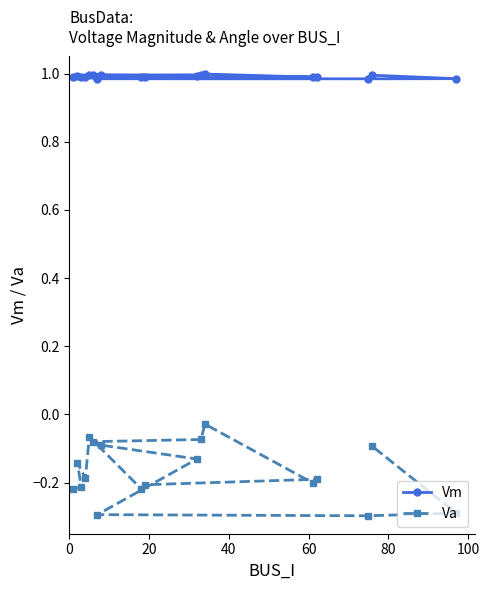

What is the minimum value shown in the chart?

-0.3